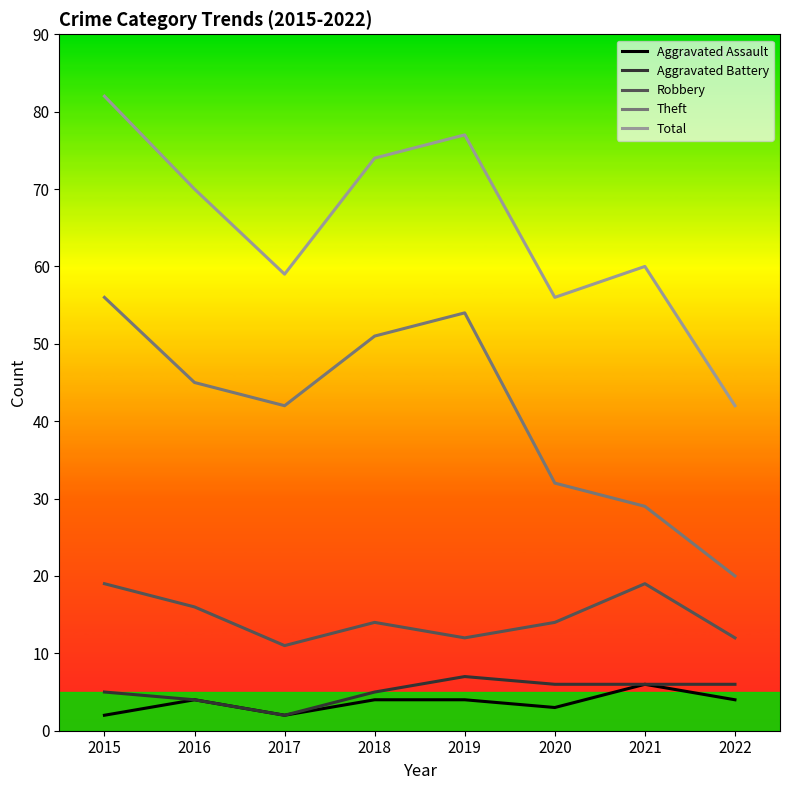

How many interior local peaks does the Theft series have?

1